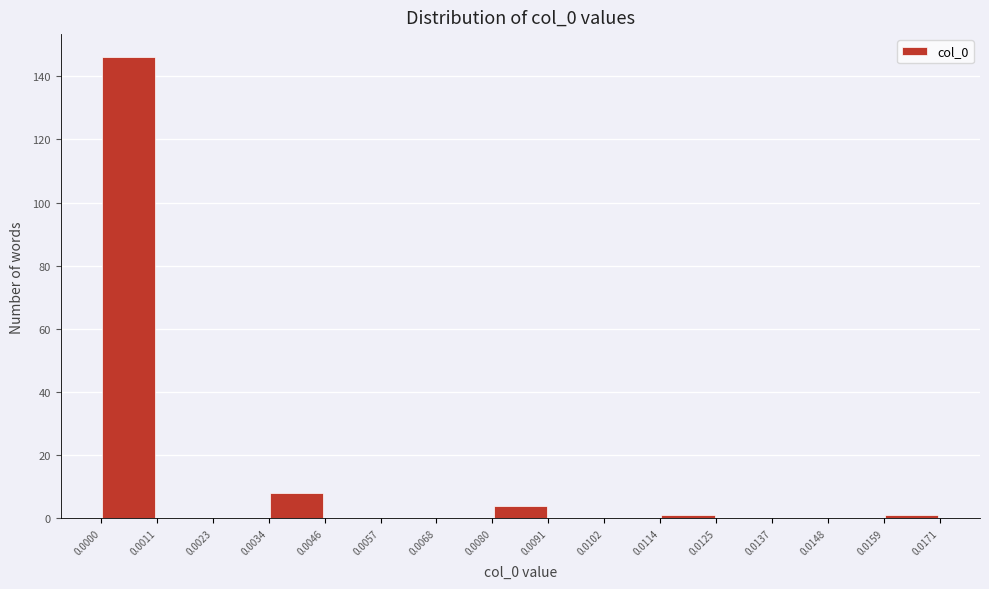

Over which range of the x-axis is the bar tallest?

0.0000 to 0.0011